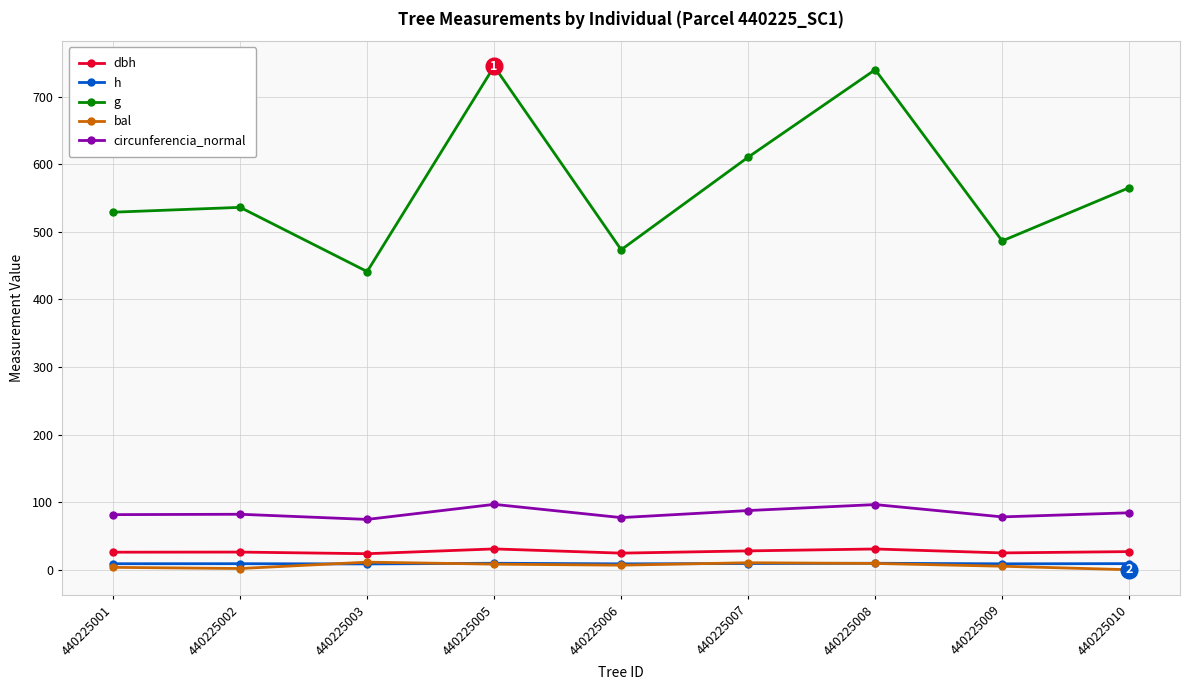

Which series has the largest total across all categories?

g